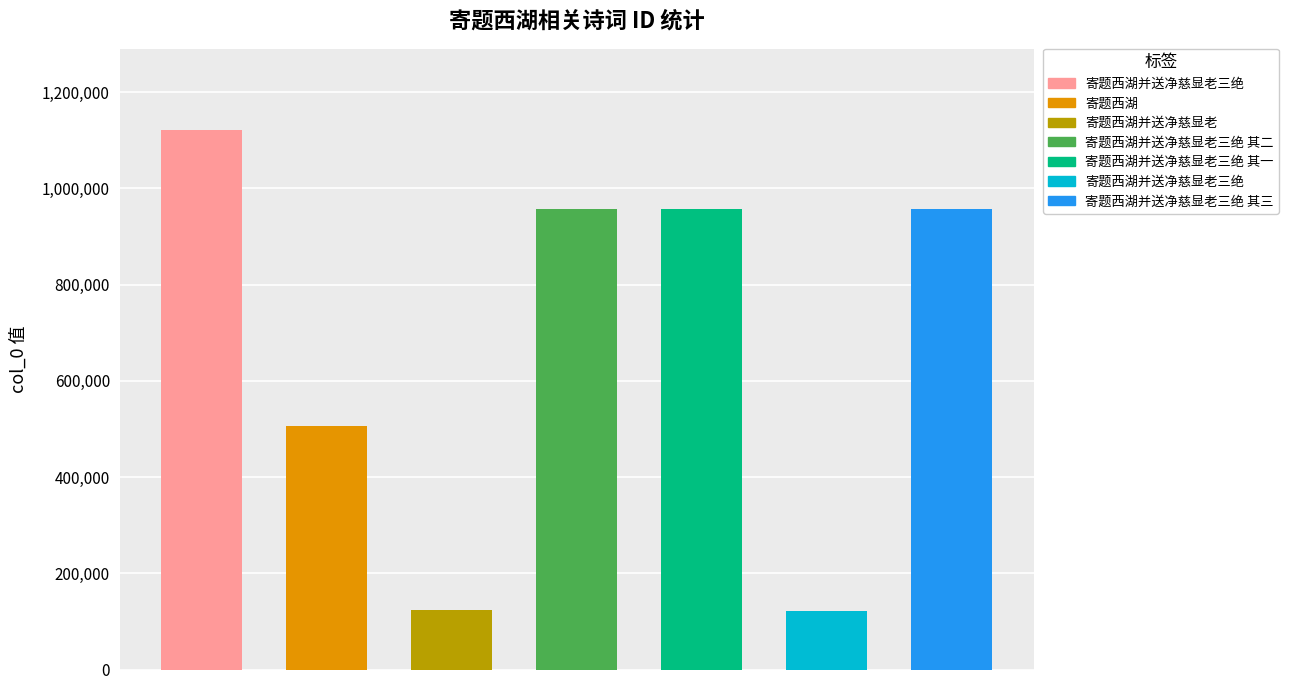

What is the label of the 6th bar from the right?

寄题西湖